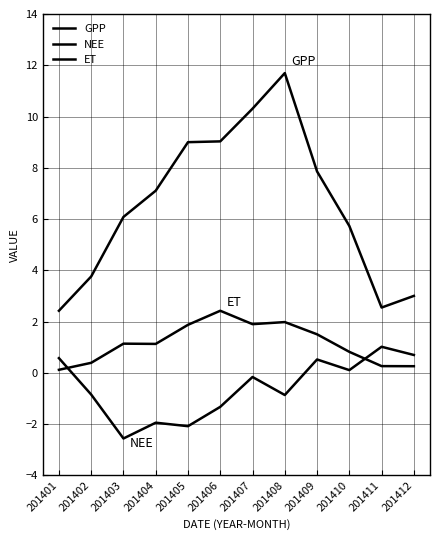

Is the value of ET at 201411 greater than the value of GPP at 201412?

No